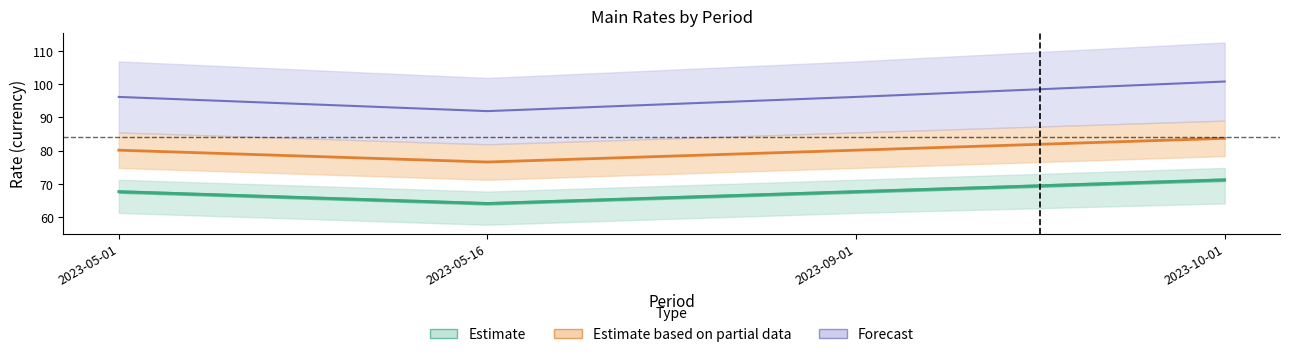

The Main Rate D.STD.GV series shows 64.1 at 2023-05-16. True or false?

True